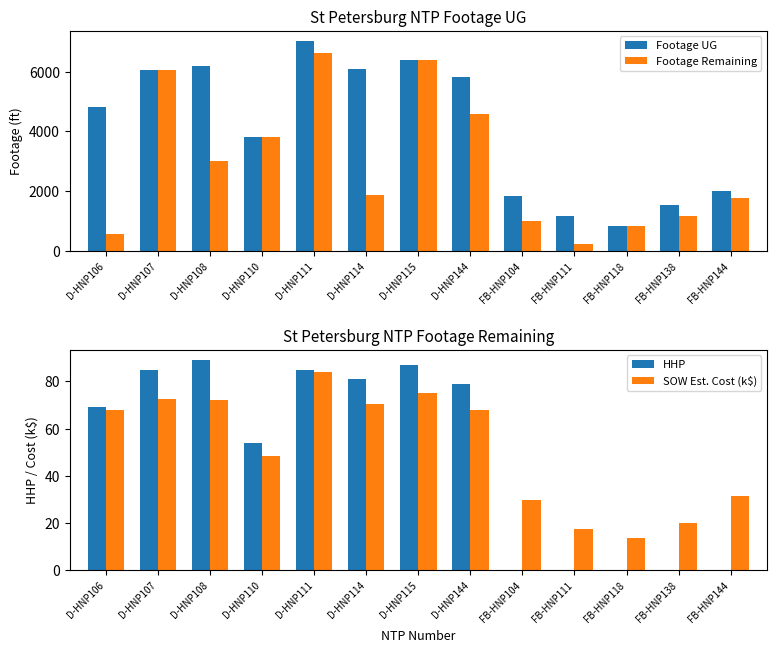

How many data points in Footage Remaining are less than 1865?

6